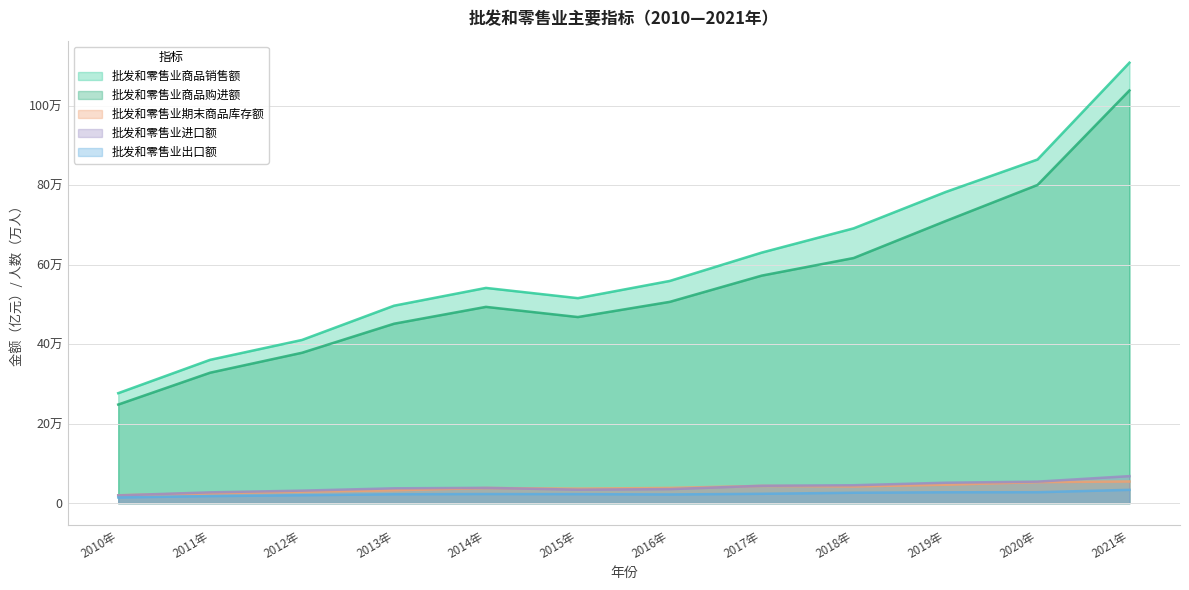

Is it true that 批发和零售业期末商品库存额 equals 24979.3 at 2011年?

True